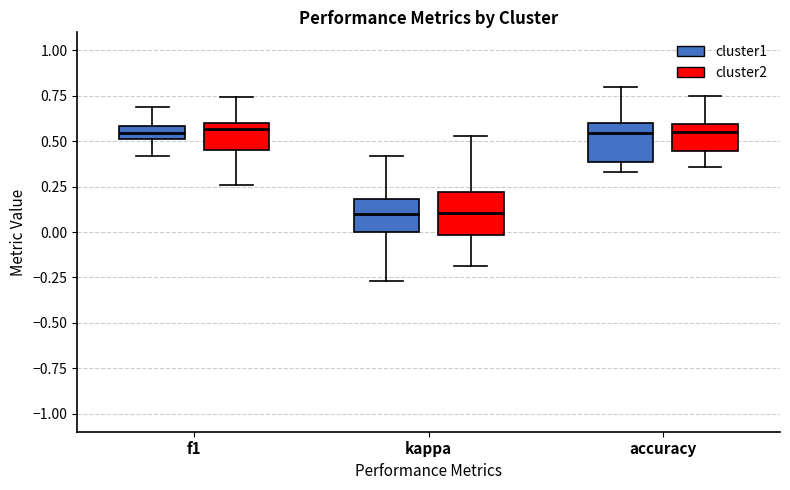

Where does the lower whisker of the box for f1 (cluster1) end on the y-axis? The values are not printed on the chart, so give them approximately, as read against the axis.

0.40